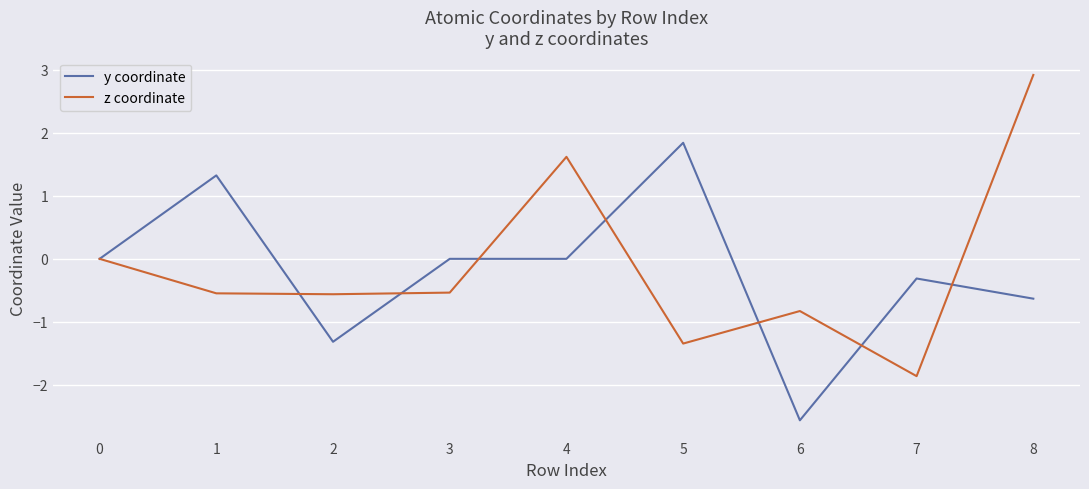

At which label does z coordinate reach its peak?

8